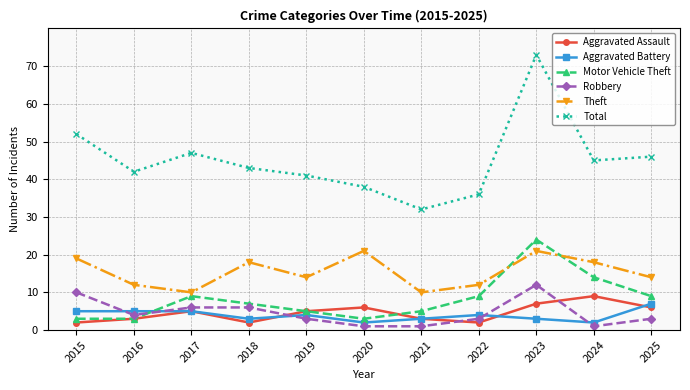

How many data points in Motor Vehicle Theft are less than 7?

5